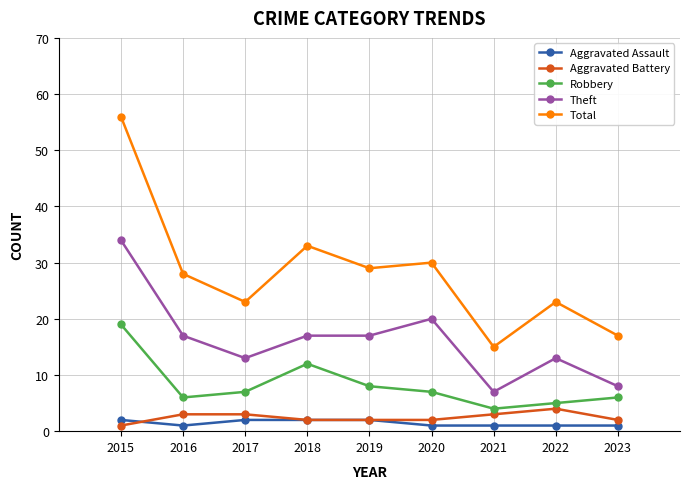

What is the difference between the Aggravated Battery values at 2015 and 2019?

1